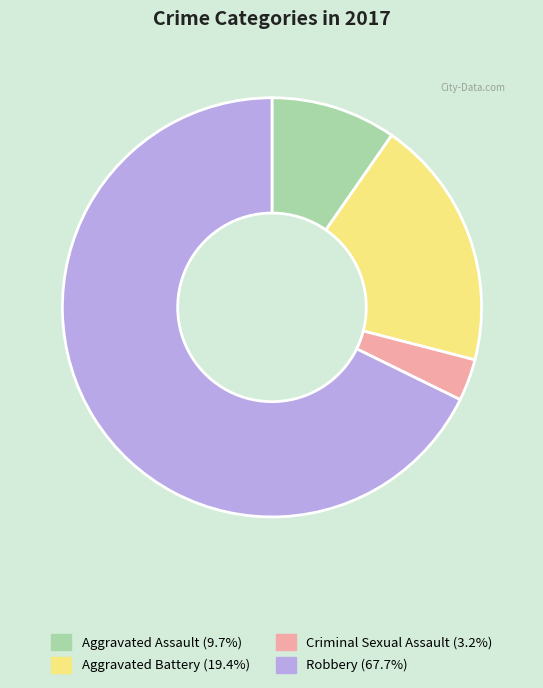

Which category has the biggest portion of the pie?

Robbery